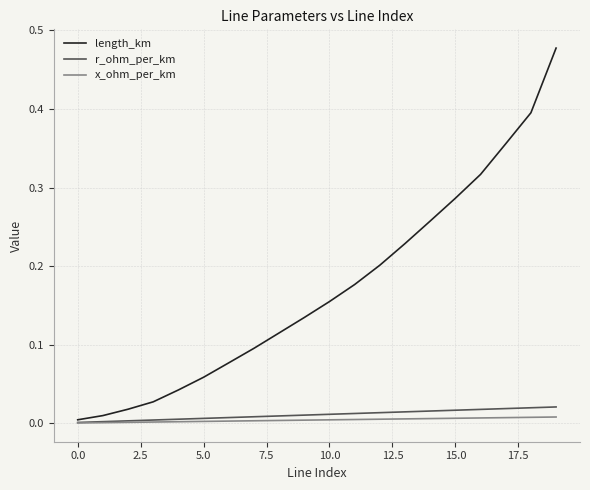

Which series has the largest total across all categories?

length_km